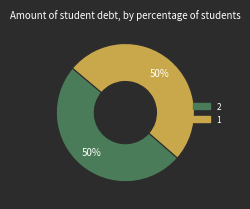

To the nearest percent, what is the average slice percentage?

50%